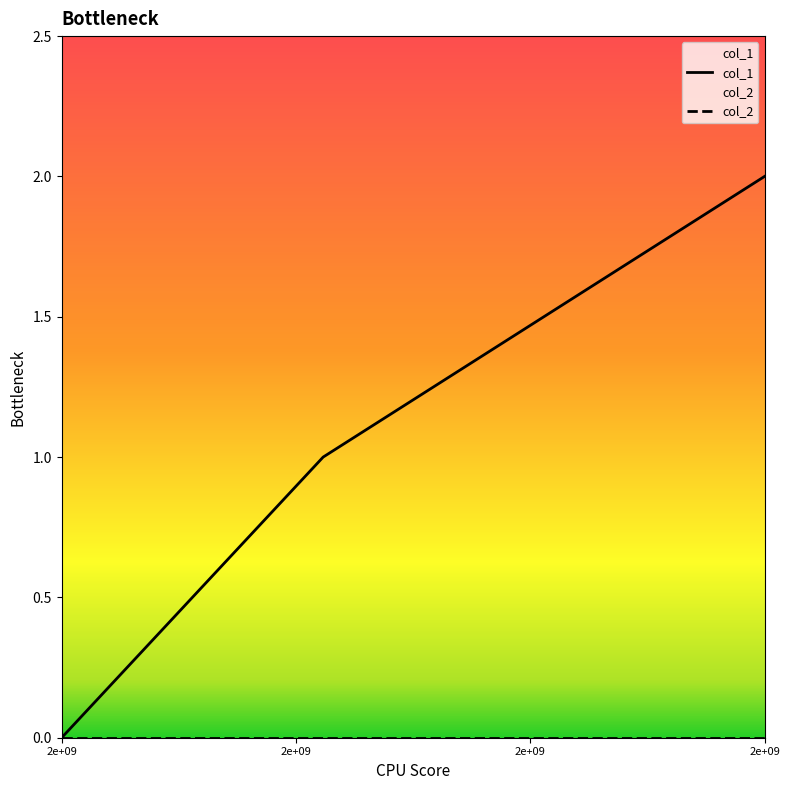

Reading left to right, transcribe all the data shown in this chart.

0	1	2